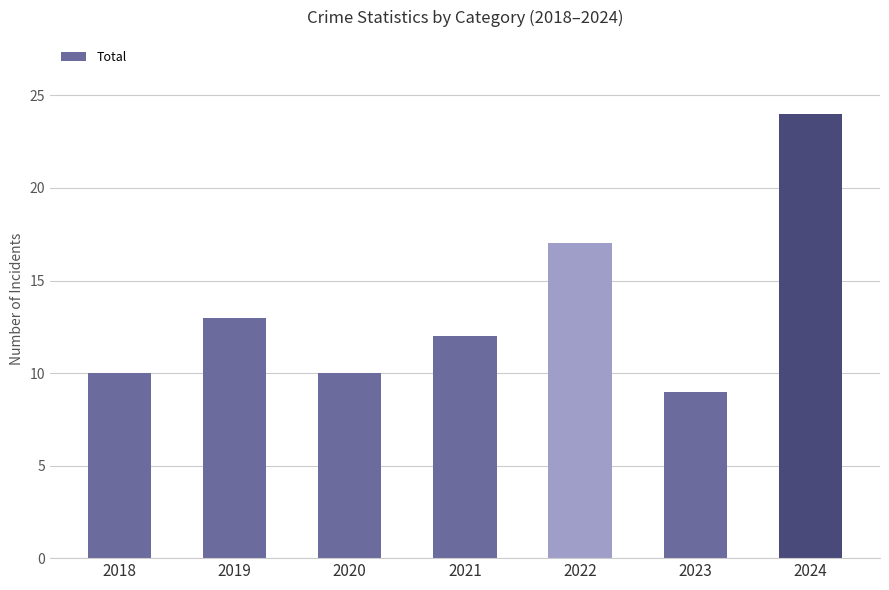

Reading left to right, extract all data points from this chart.

2018=10	2019=13	2020=10	2021=12	2022=17	2023=9	2024=24